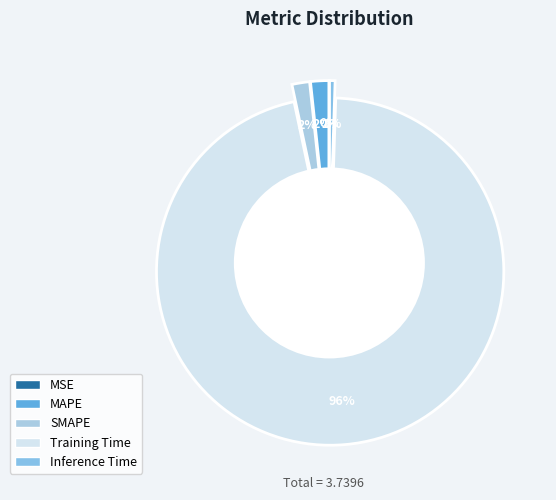

What percentage do Training Time and Inference Time together represent?

96.7%